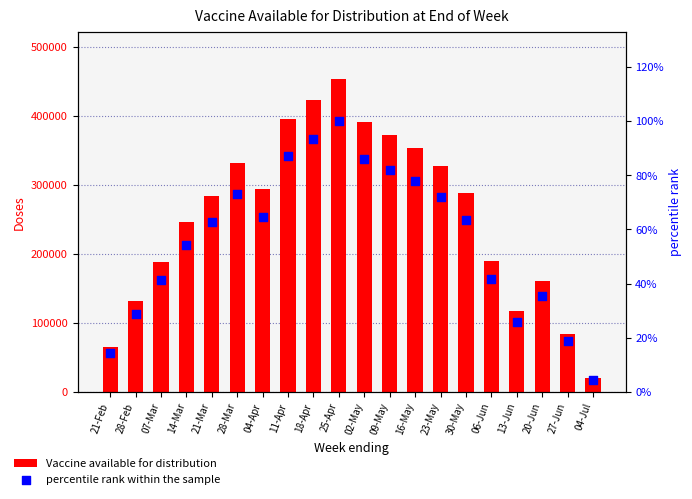

At which category is the sum across all series the highest?

25-Apr